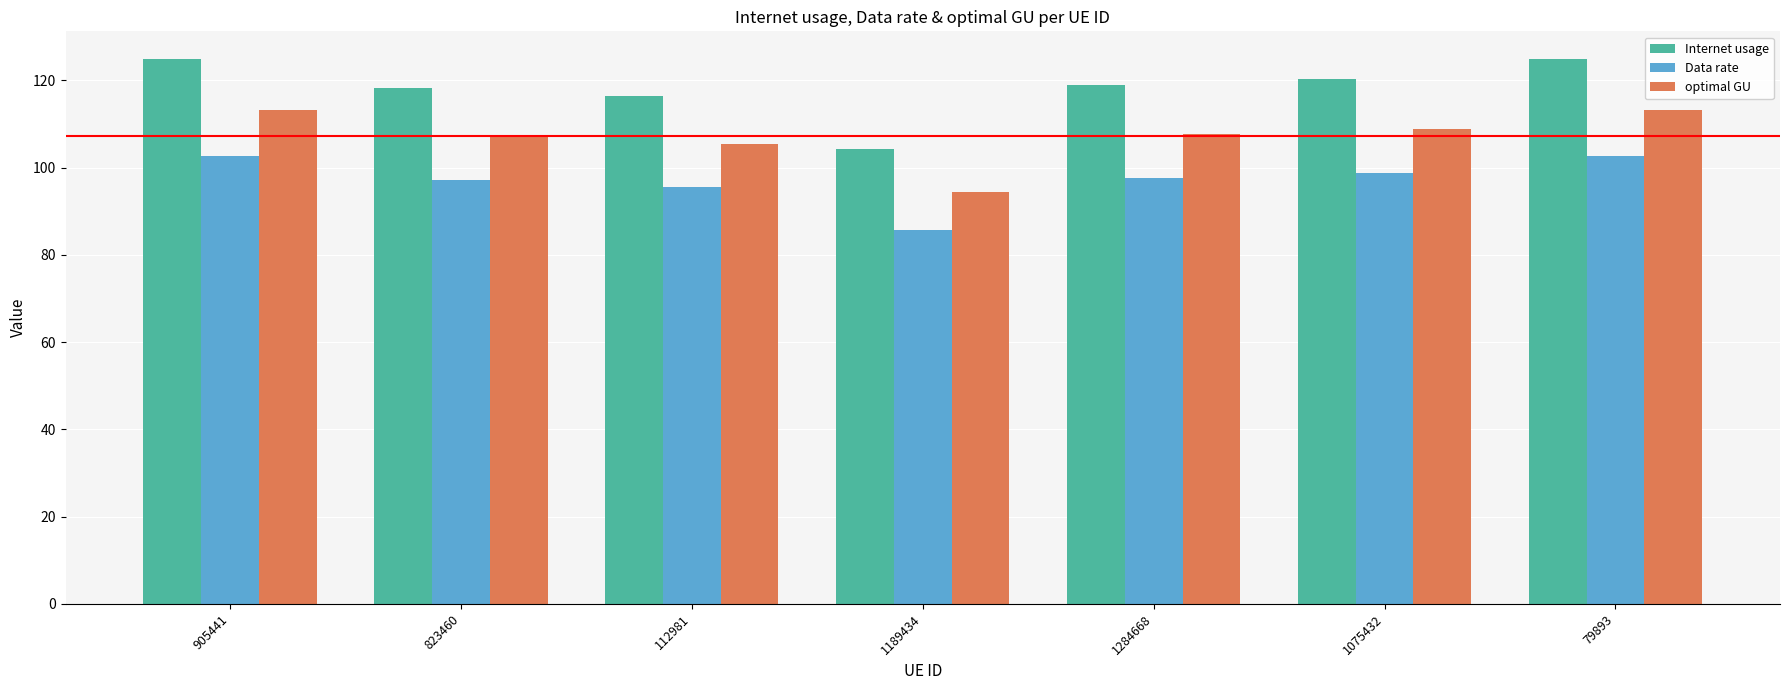

Which series has the largest range (max minus min)?

Internet usage